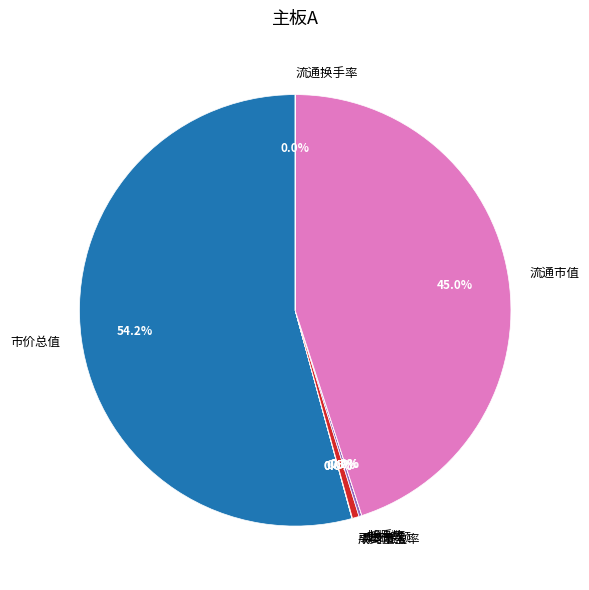

The 市价总值 slice represents 54% of the pie. True or false?

True